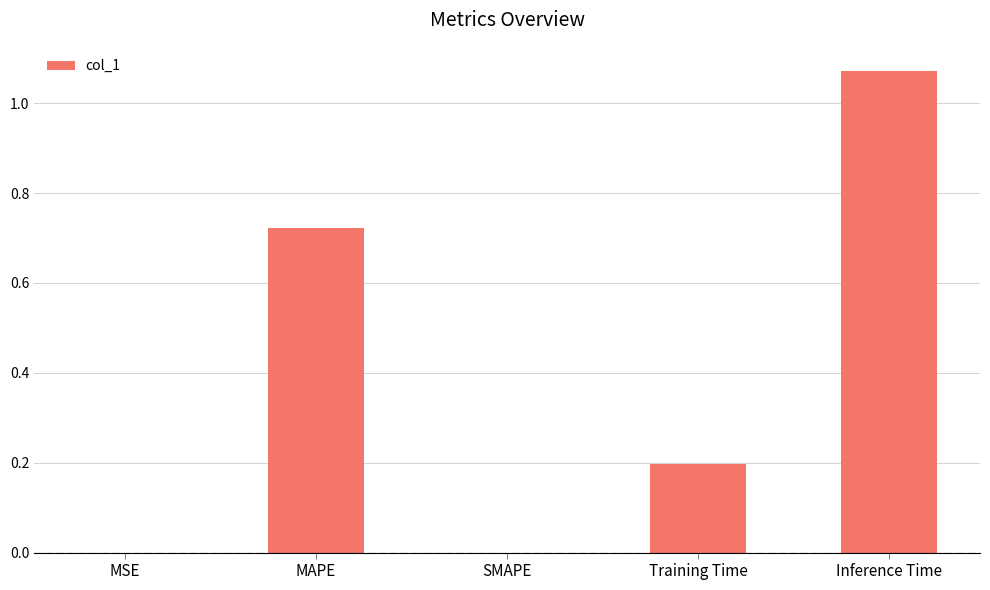

Are the bars horizontal?

No